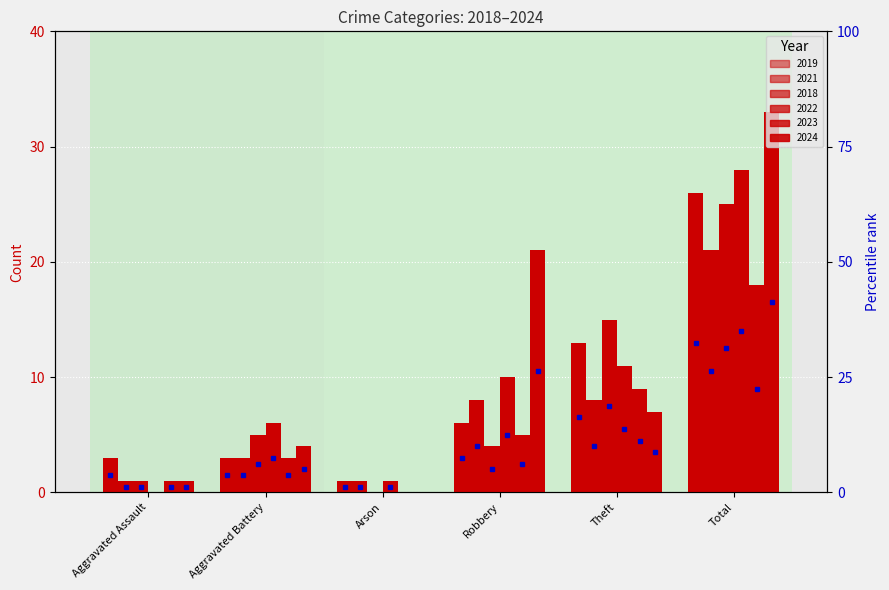

What is the maximum value shown in the chart?

33